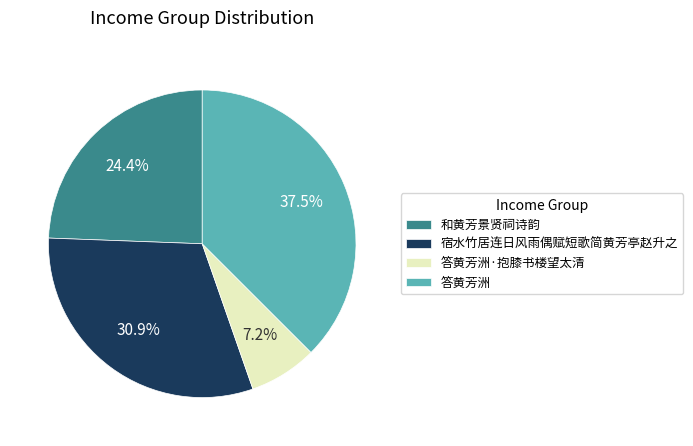

Which slice is the smallest?

答黄芳洲·抱膝书楼望太清